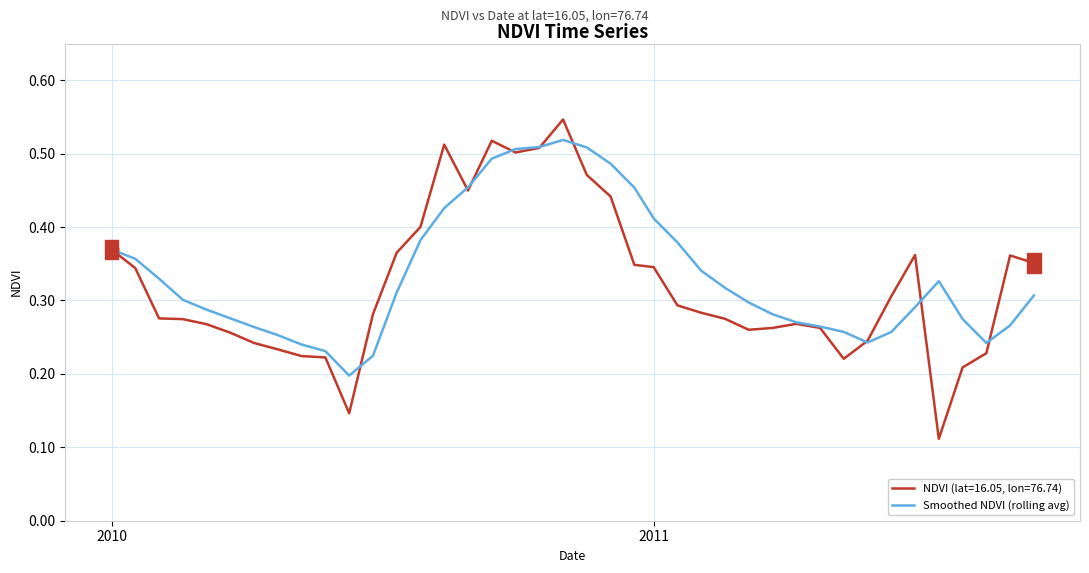

List the series in order of their overall mean, highest first.

Smoothed NDVI (rolling avg), NDVI (lat=16.05, lon=76.74)